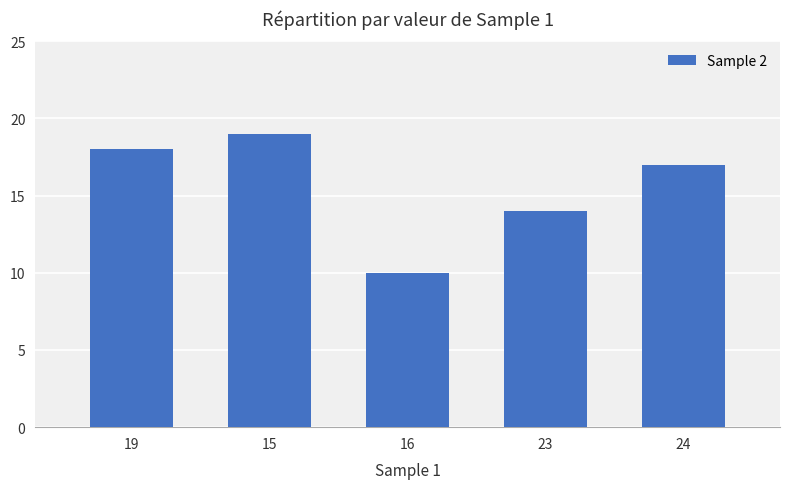

How many bars are there in total?

5